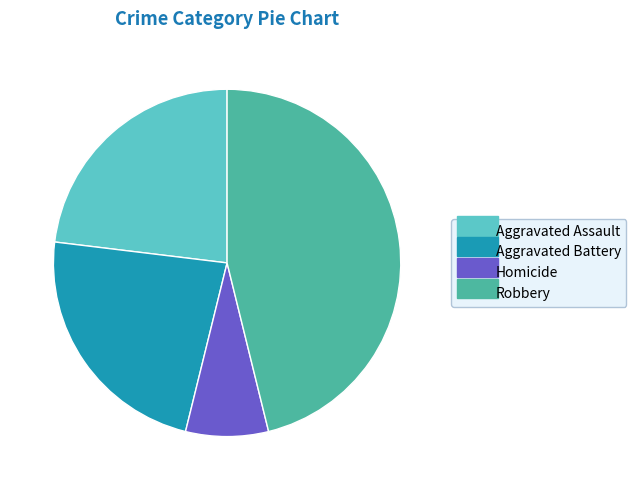

Is there a majority slice in this chart?

No